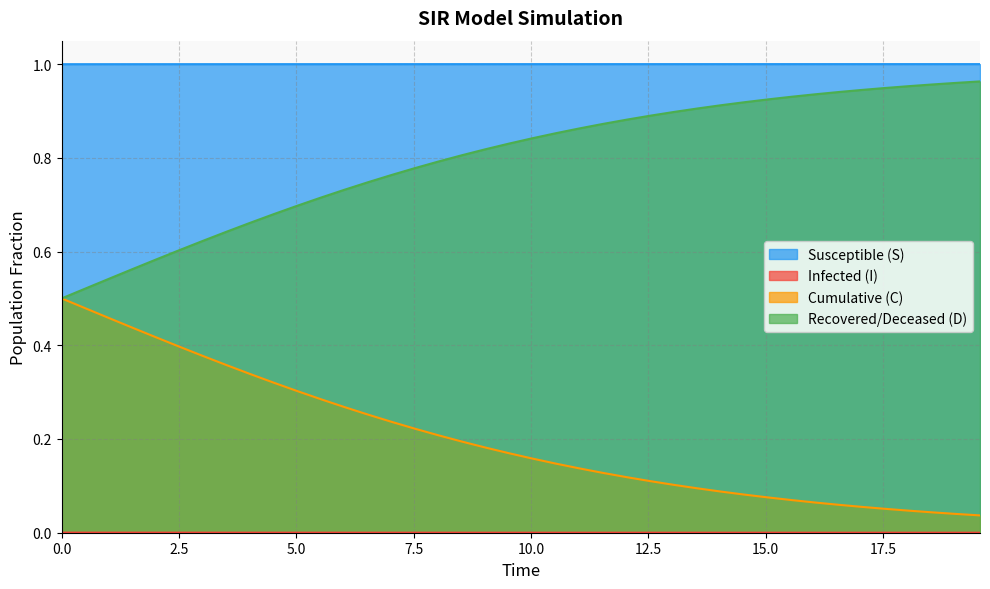

At how many categories does at least one series exceed 0?

40